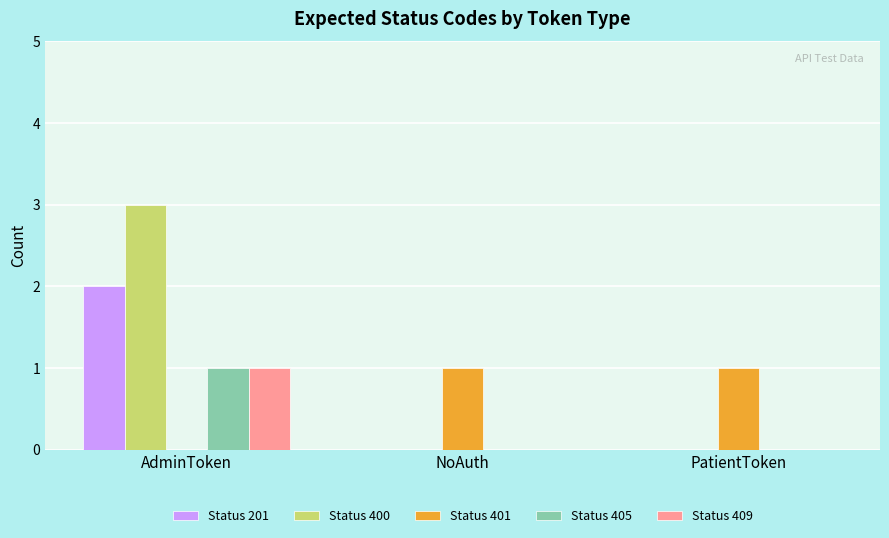

True or false: Status 409 has a value of 0 at NoAuth.

True